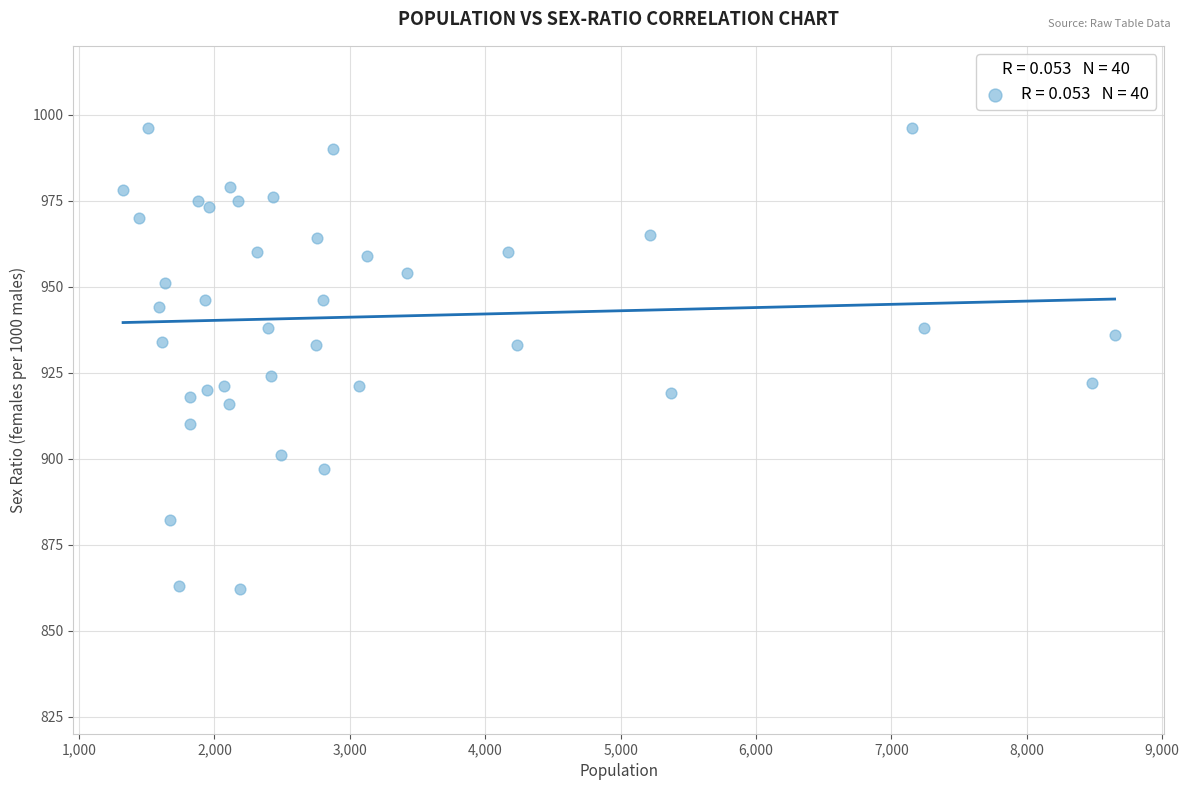

What is the range of X values (max minus min)?

7323